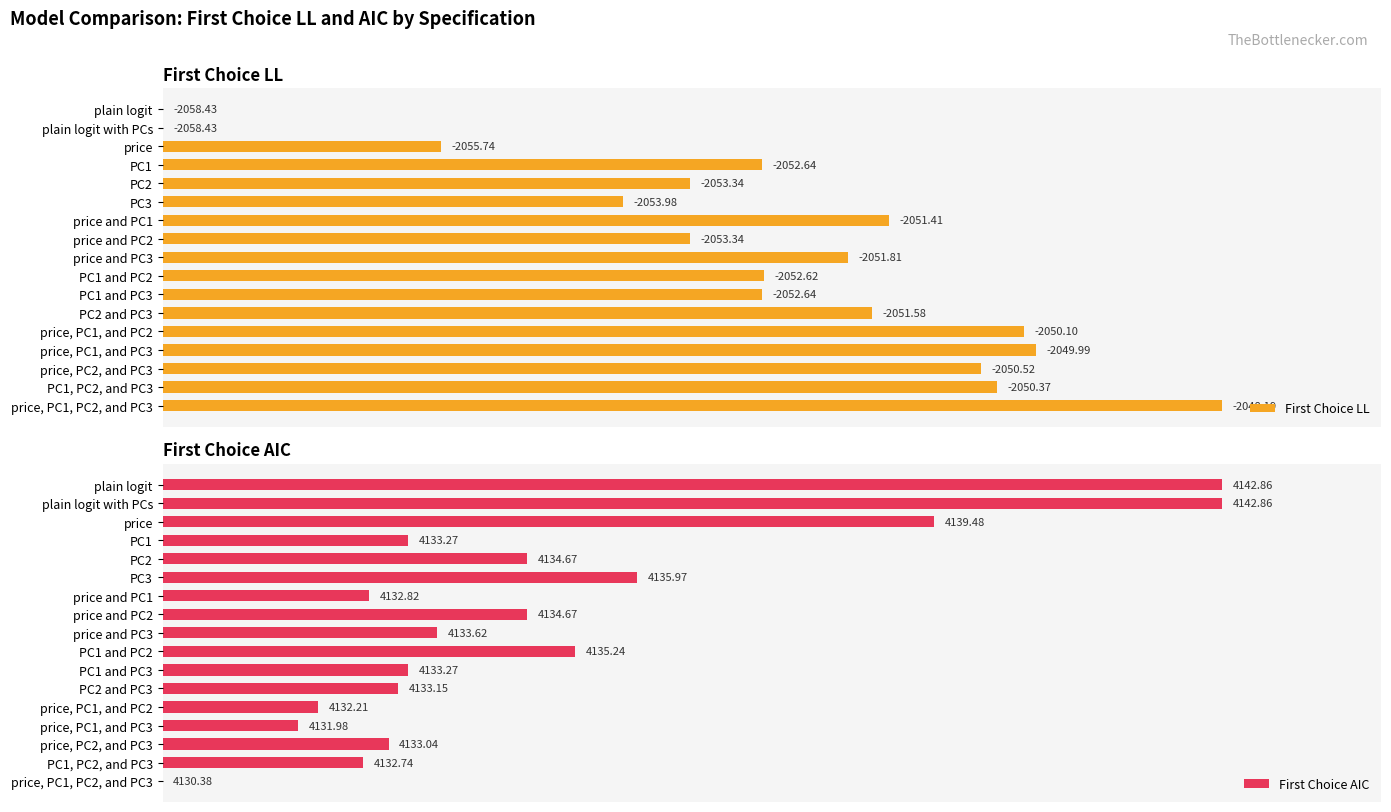

Which series changed the most between PC2 and price and PC2?

First Choice LL